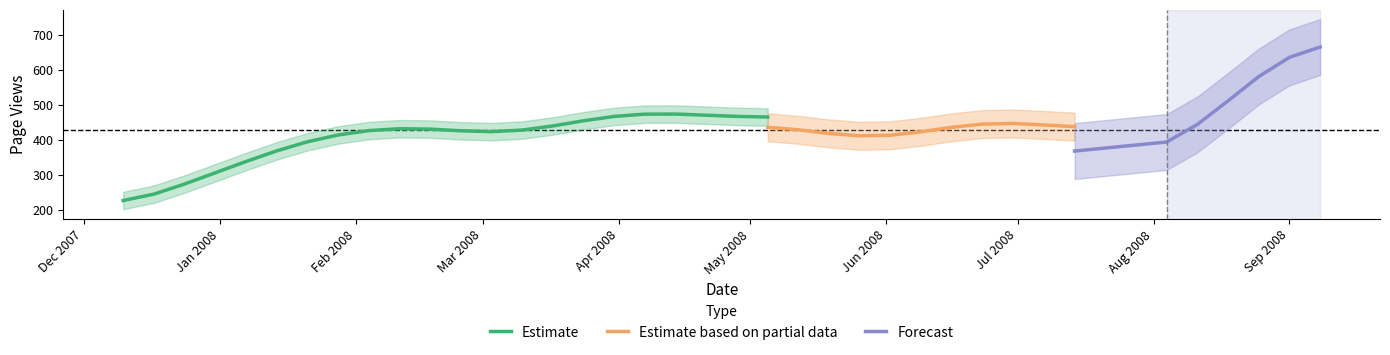

Approximately how many times larger is the value at 1 compared to 4?

1.2